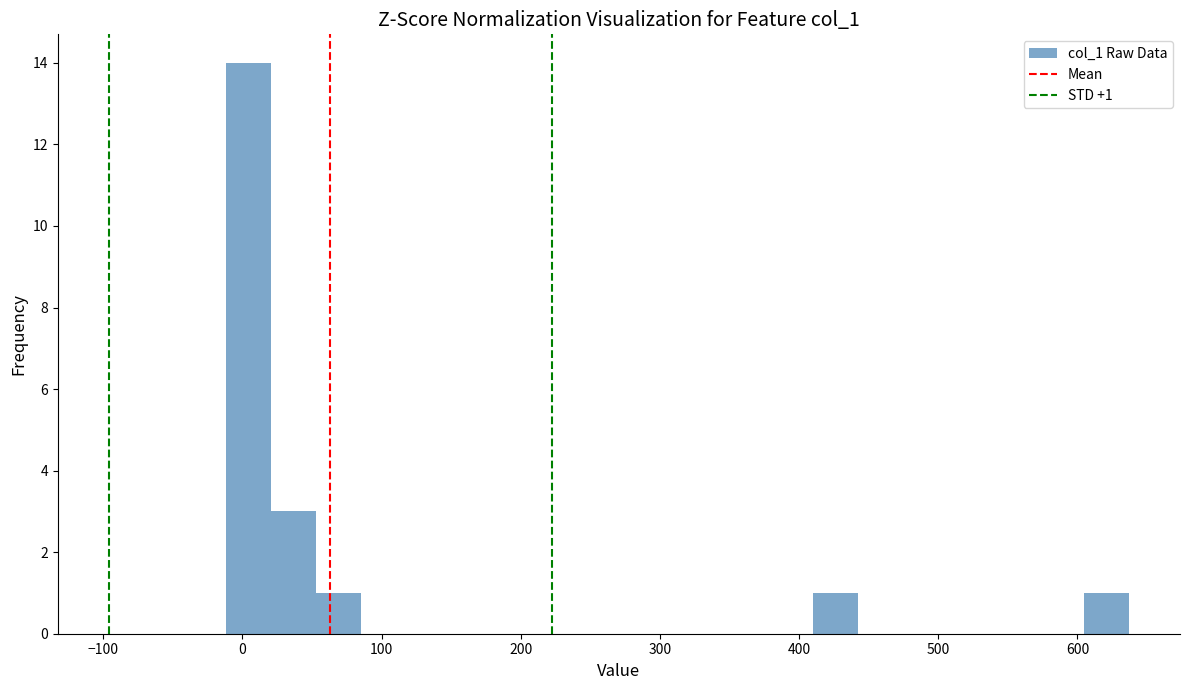

Around what value on the x-axis is the tallest bar? Give the approximate position of its centre, as read against the axis.

0